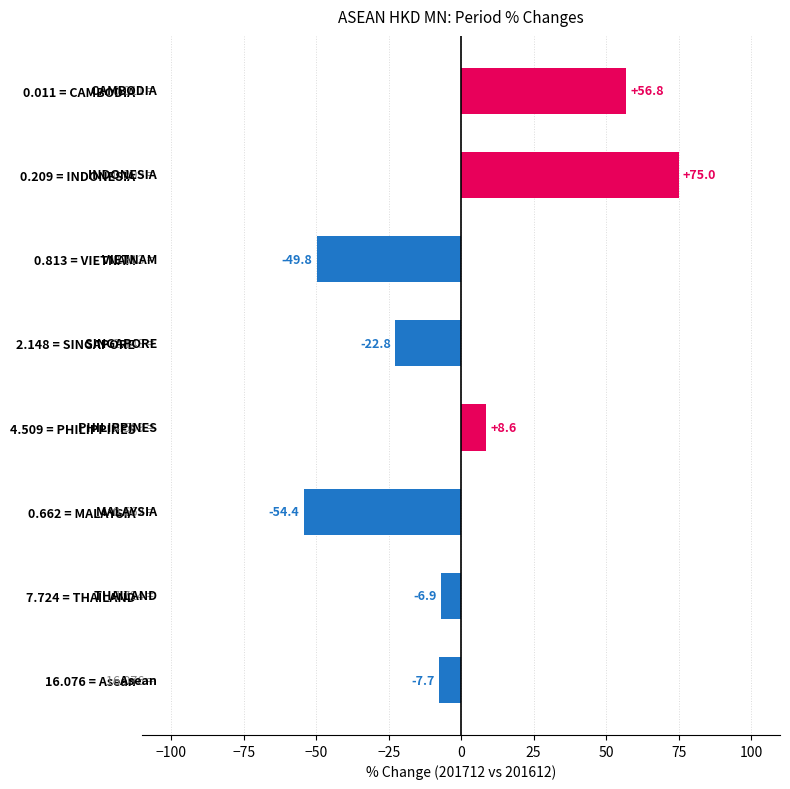

List the labels in order of value, smallest first.

0.662 = MALAYSIA, 0.813 = VIETNAM, 2.148 = SINGAPORE, 16.076 = Asean, 7.724 = THAILAND, 4.509 = PHILIPPINES, 0.011 = CAMBODIA, 0.209 = INDONESIA